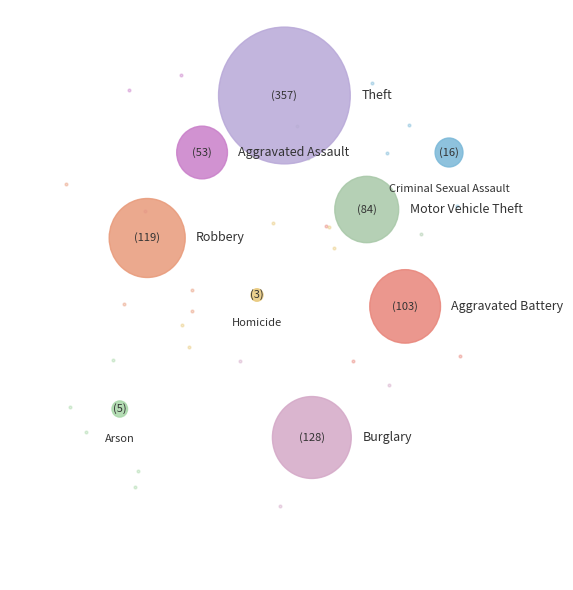

What is the largest slice in the pie chart?

Theft